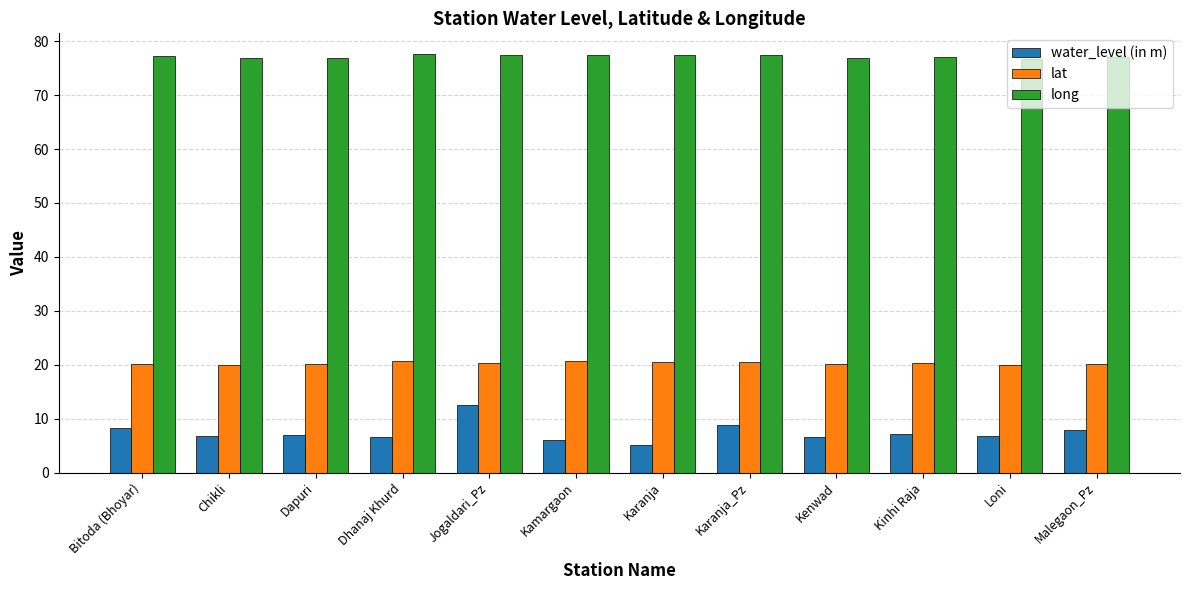

True or false: lat has a value of 34.9 at Loni.

False